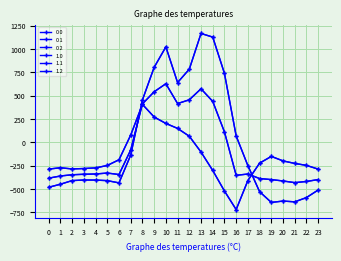

How many lines are shown in the chart?

6